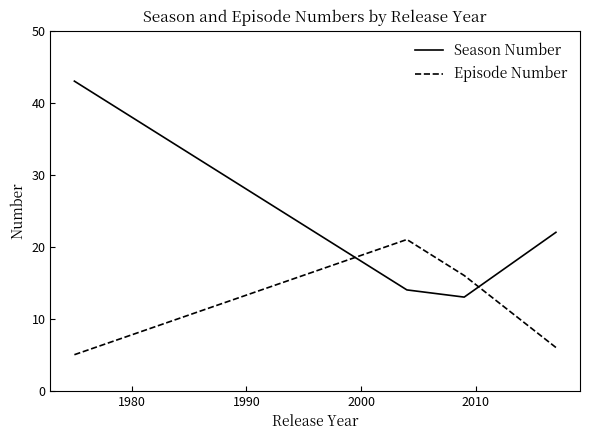

The value of Episode Number at 2010 is 4. True or false?

False